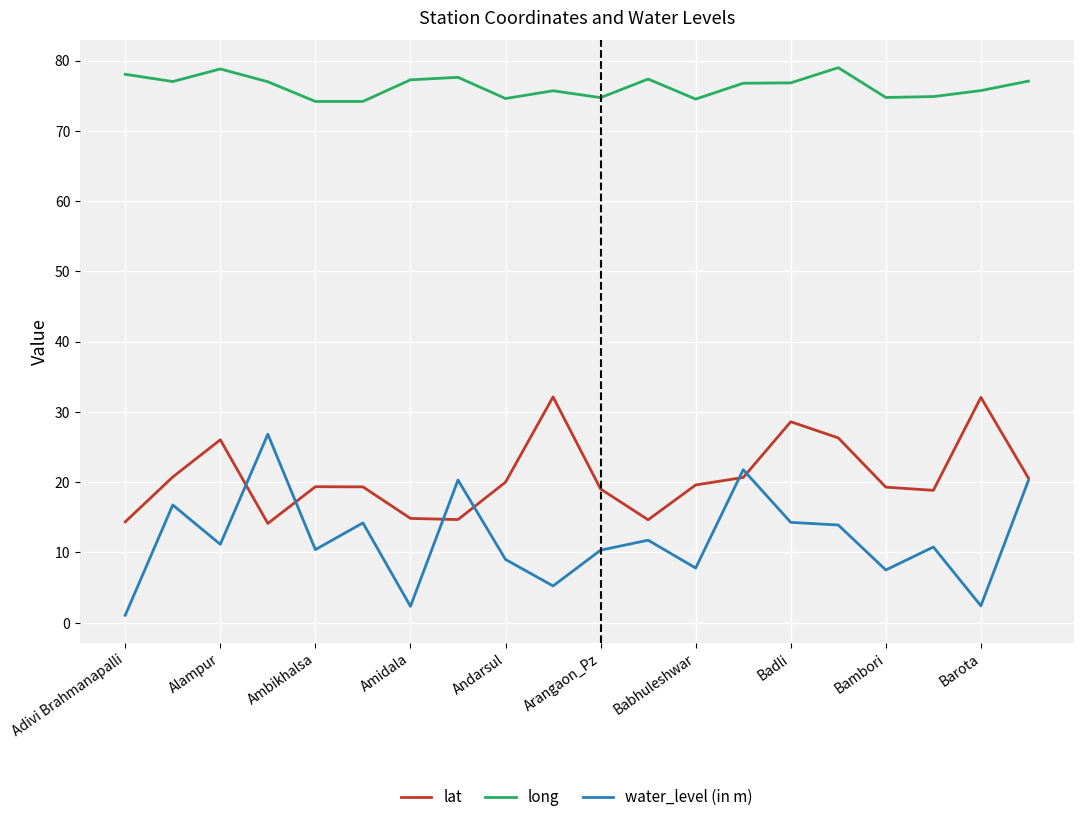

Which series has the largest range (max minus min)?

water_level (in m)